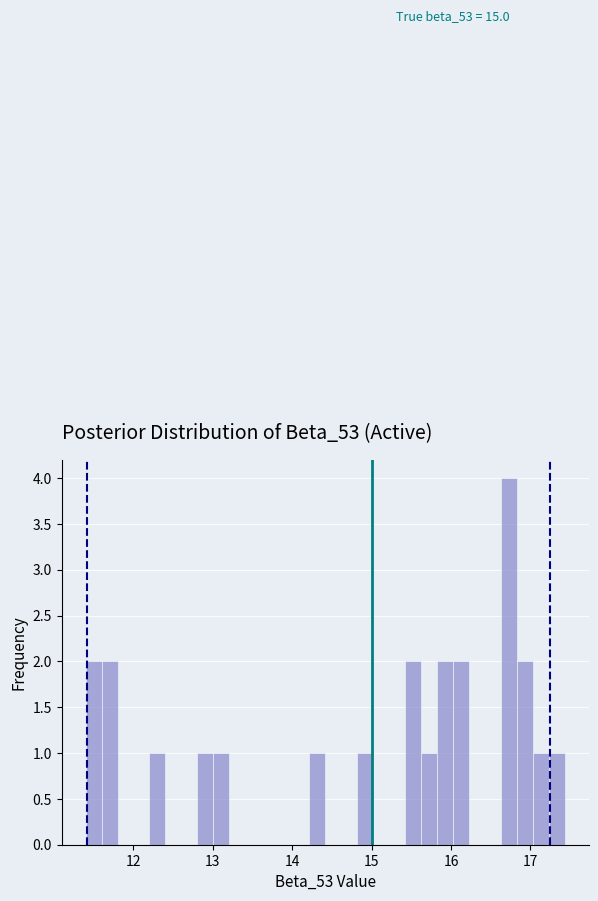

Around what value on the x-axis is the tallest bar? Give the approximate position of its centre, as read against the axis.

16.7